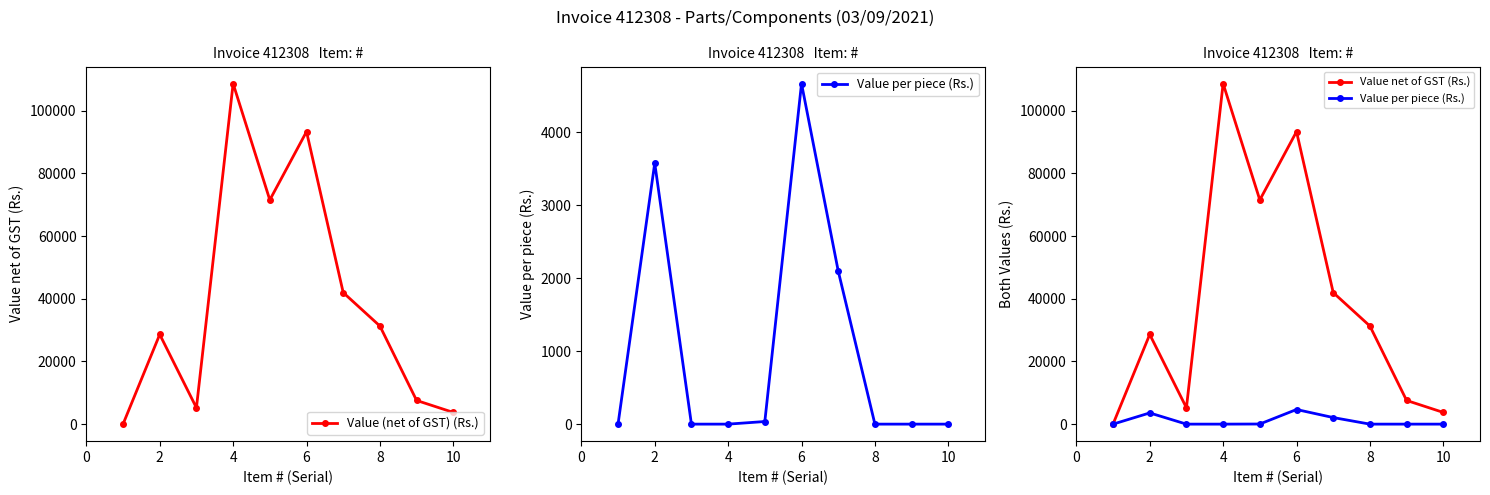

What are all the series names shown in the legend?

Value (net of GST) (Rs.), Value per piece (Rs.), Value net of GST (Rs.)